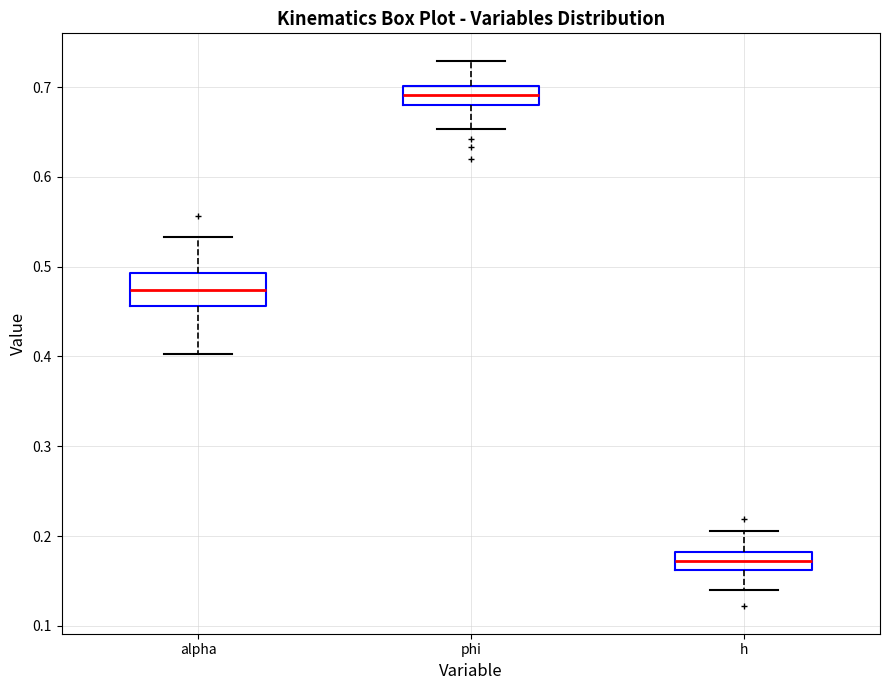

Reading left to right, transcribe this box plot: for each box, give where its median line is, the range the box spans, and where its two whiskers end, as read against the y-axis. The values are not printed on the chart, so give them approximately, as read against the axis.

alpha: median 0.47, box 0.46 to 0.49, whiskers 0.40 to 0.53
phi: median 0.69, box 0.68 to 0.70, whiskers 0.65 to 0.73
h: median 0.17, box 0.16 to 0.18, whiskers 0.14 to 0.21